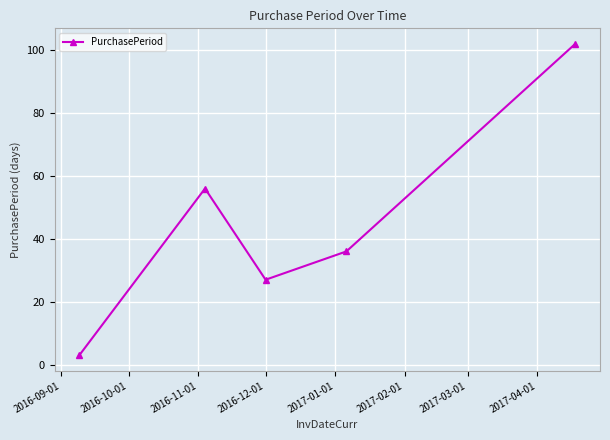

Count the number of data series in this chart.

1